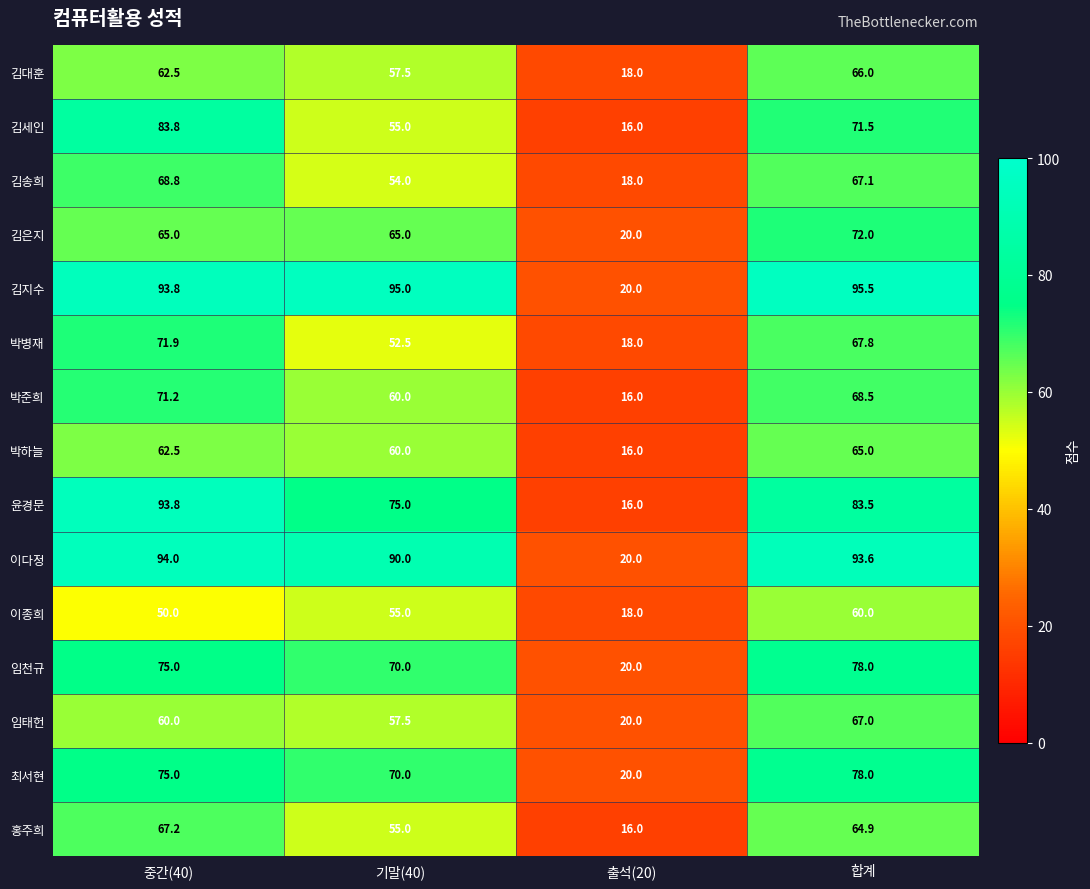

At which category does the chart reach its peak across all series?

합계